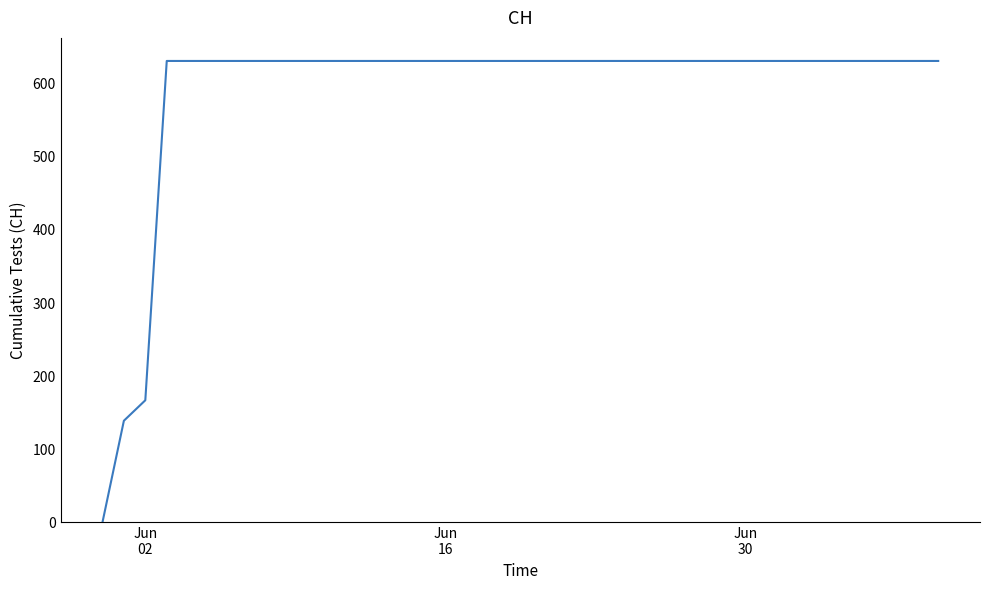

What is the greatest value displayed?

631